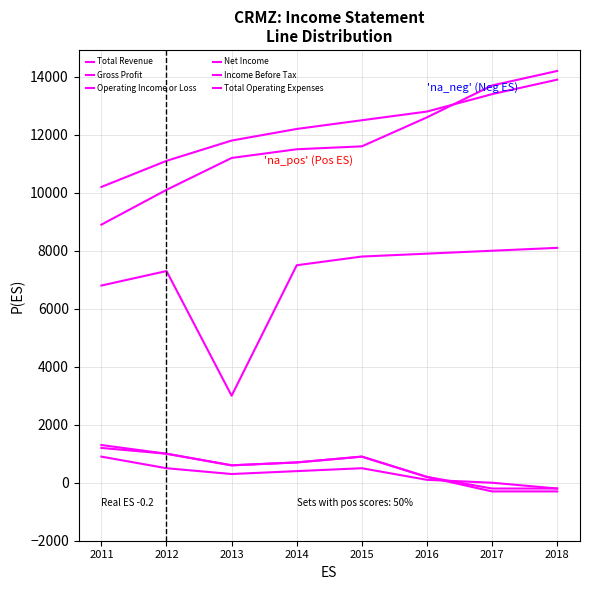

Is this an area chart (filled region under the line)?

No